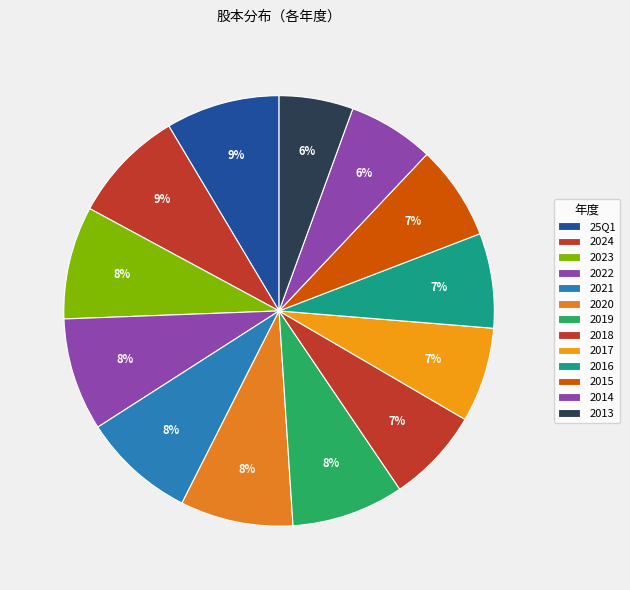

To the nearest percent, what portion does 2016 represent?

7%